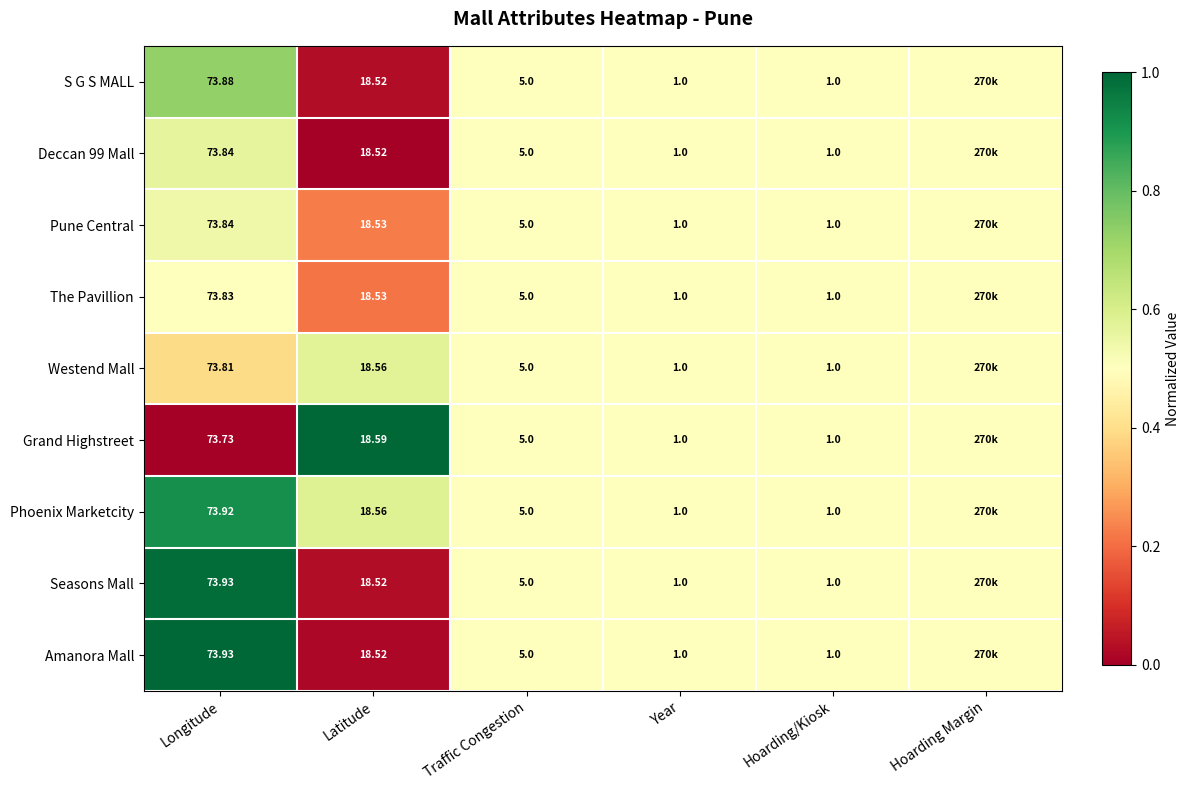

Between Latitude and Hoarding/Kiosk, which series saw the biggest shift?

Grand Highstreet